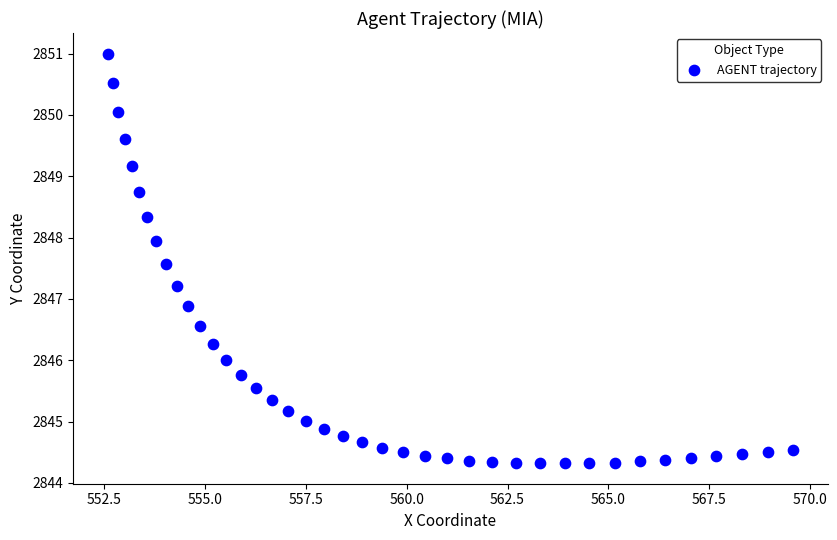

What Y value in the scatter plot is closest to 2847?

2846.9